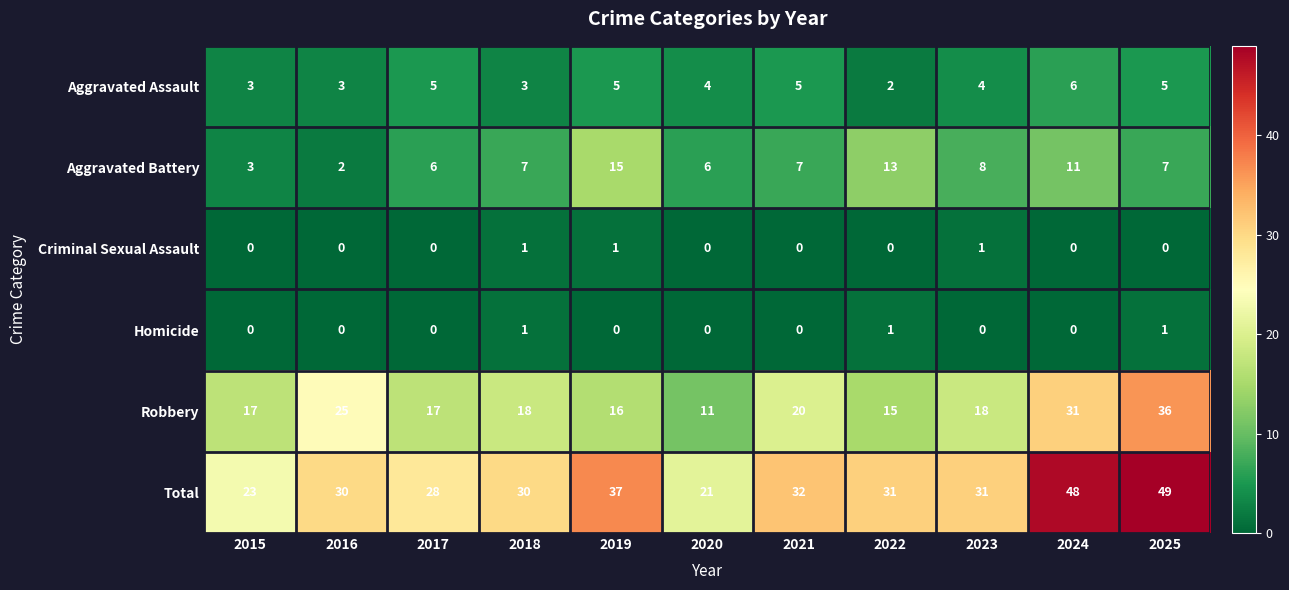

What is the sum of all Total values?

360